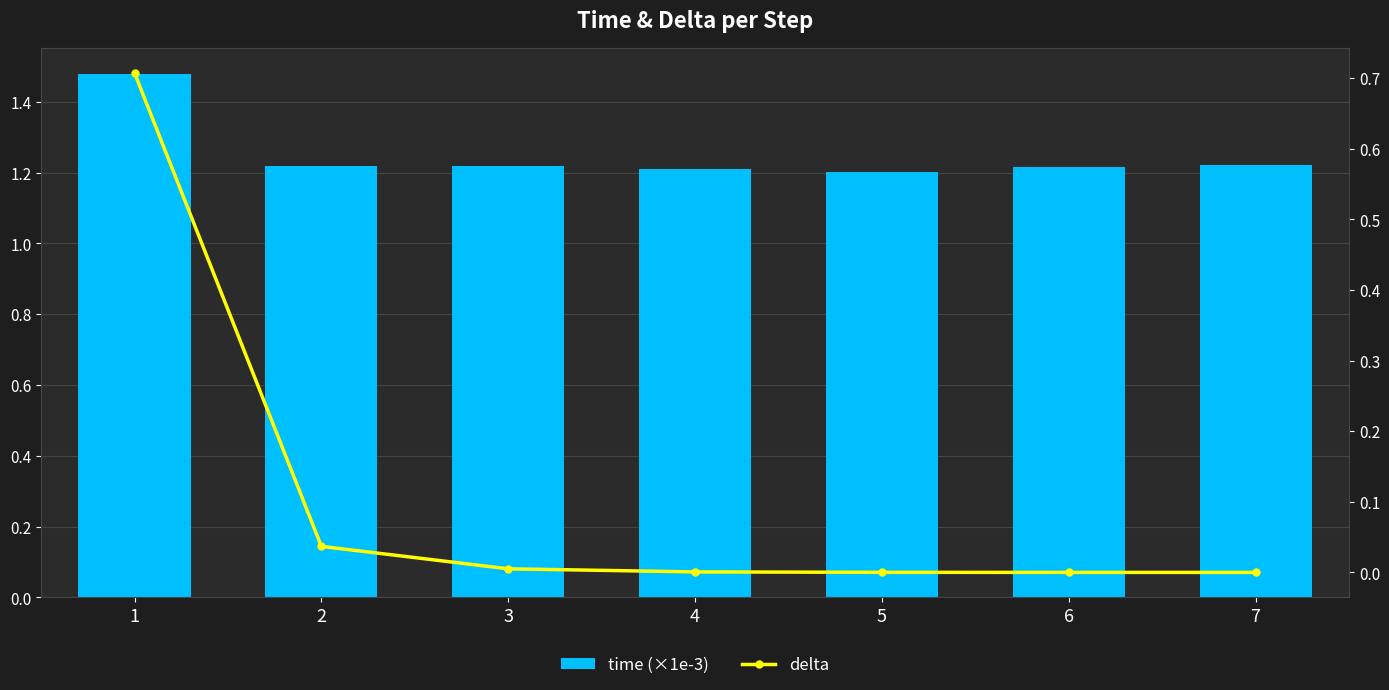

At which category does the chart reach its minimum across all series?

7